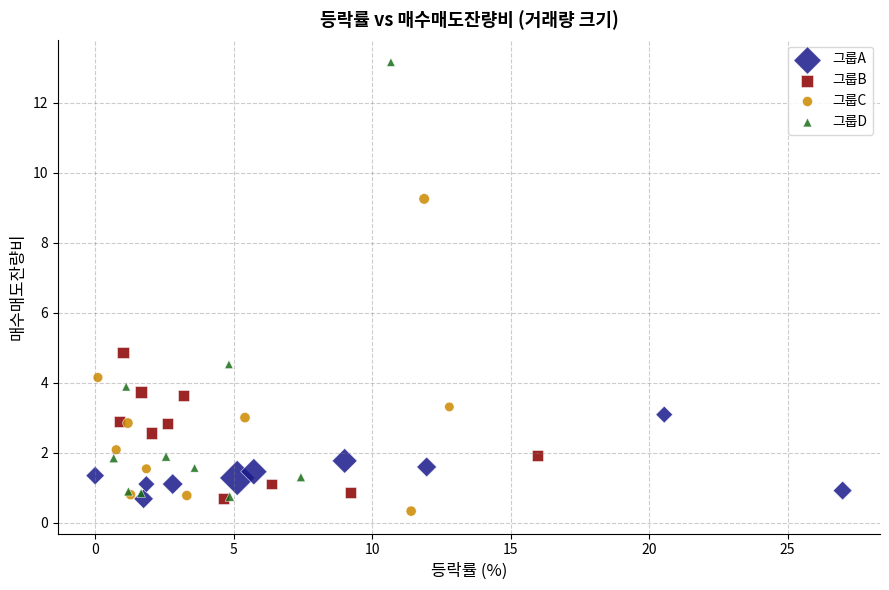

Which series contains the highest Y value?

그룹D